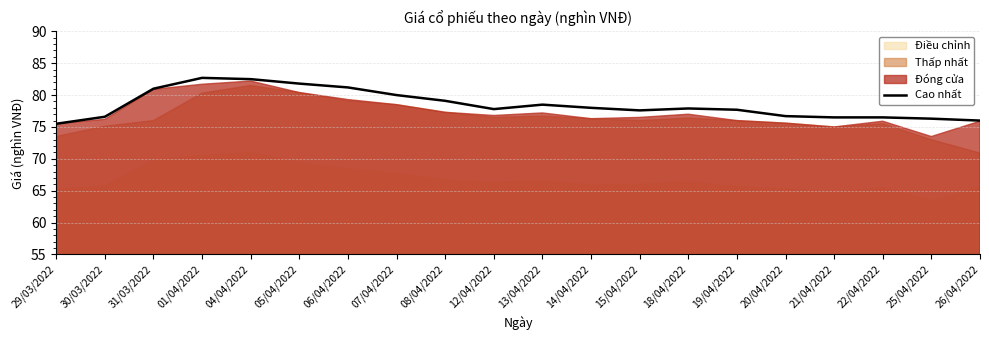

True or false: the data has more than 0 interior local peaks.

True